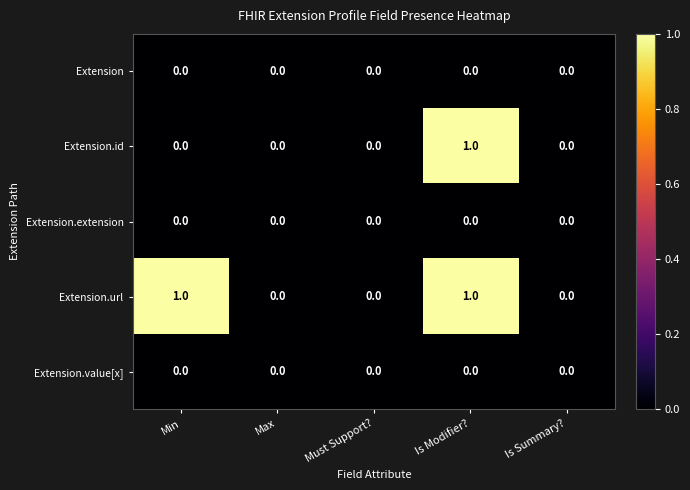

Which series has the largest total across all categories?

Extension.url